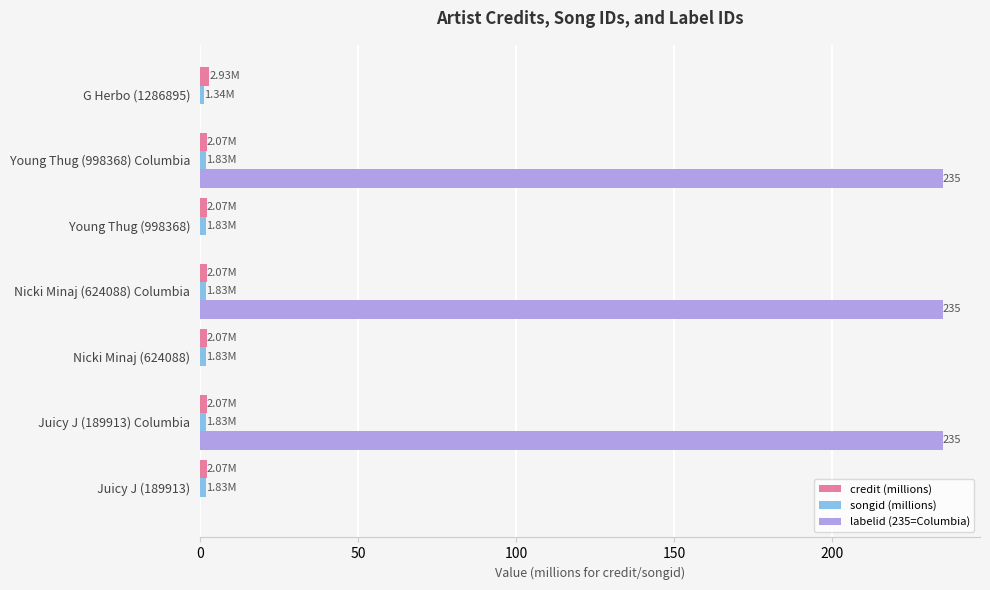

Which series has the largest total across all categories?

labelid (235=Columbia)